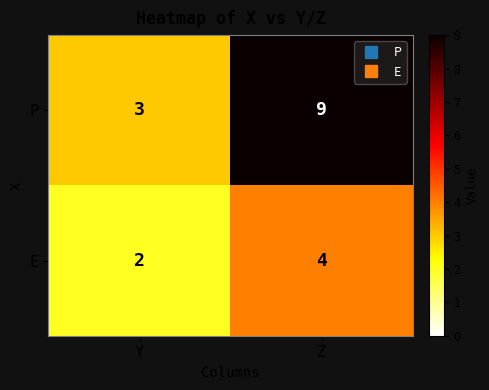

At Z, list the series in order from smallest to largest.

E, P